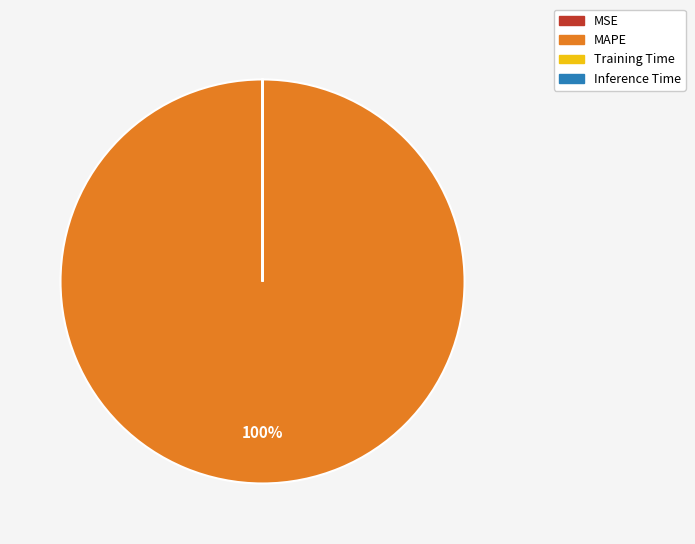

Is MAPE the majority of the pie?

Yes